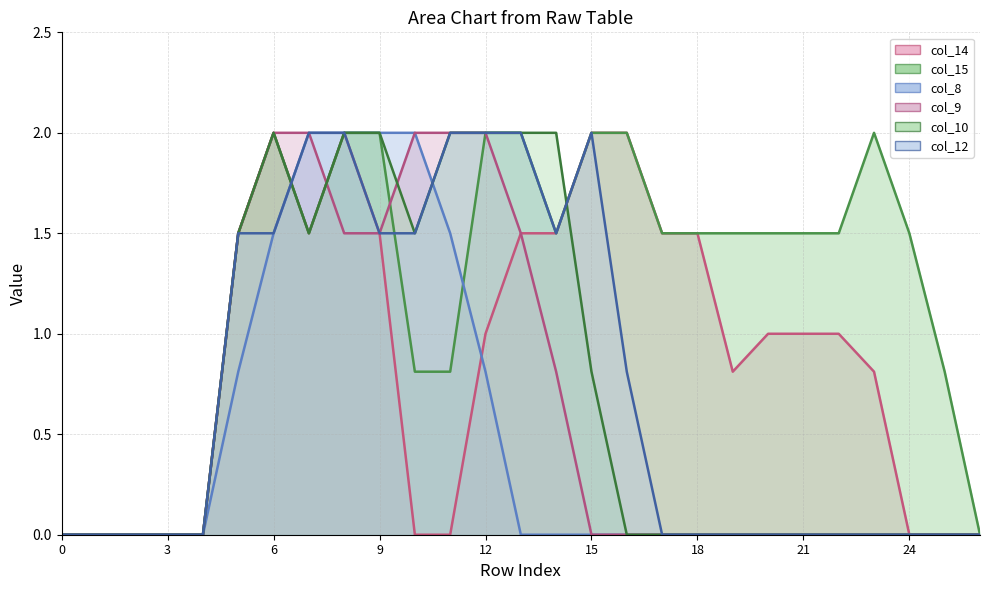

Which series has the largest total across all categories?

col_15